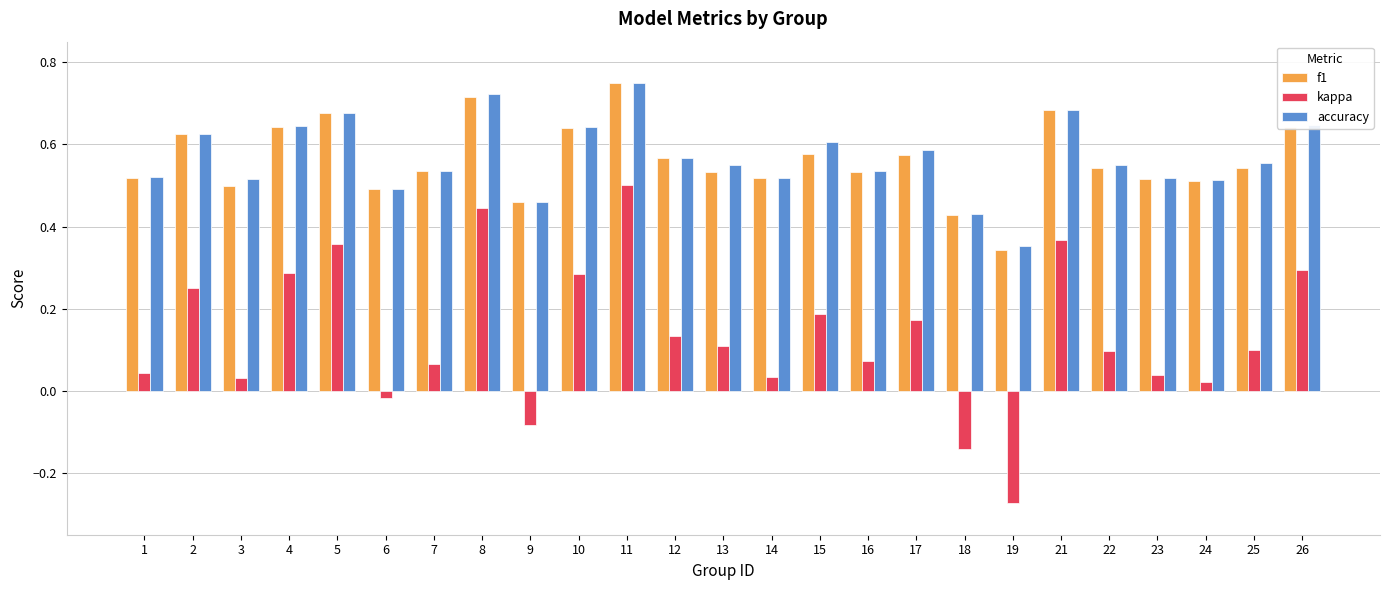

What is the sum of the accuracy values at 24 and 21?

1.2